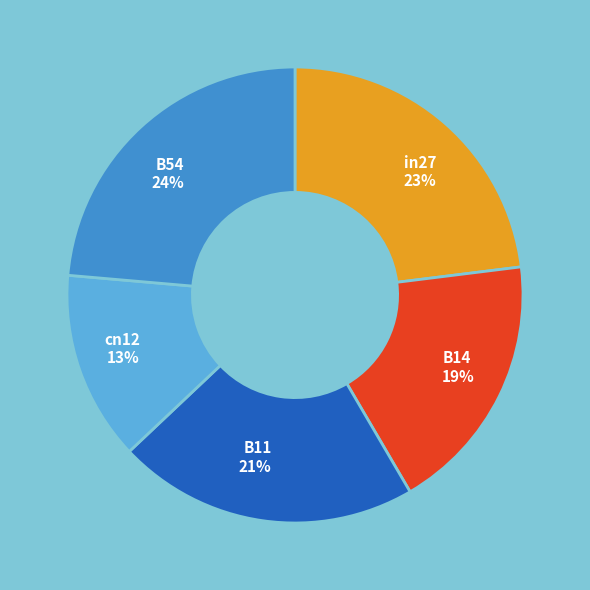

How many segments does this pie chart have?

5